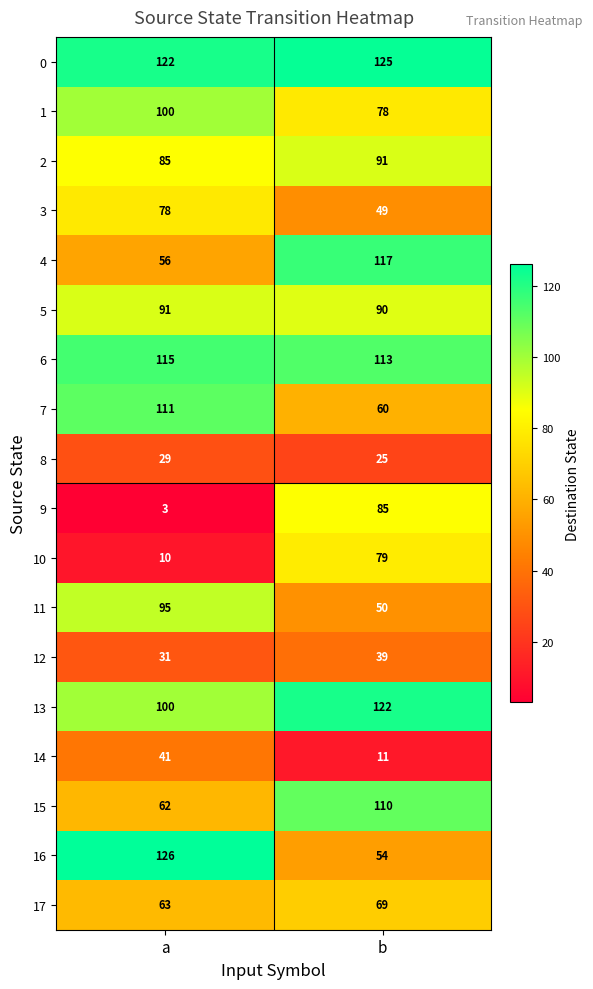

What is the highest value of the 17 series?

69